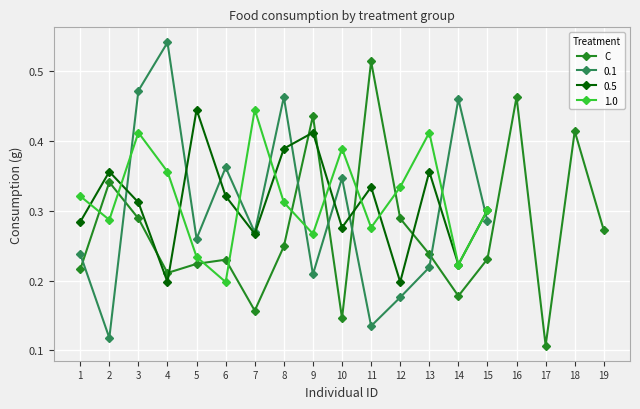

The chart shows a value of 0.2 at 17. True or false?

False